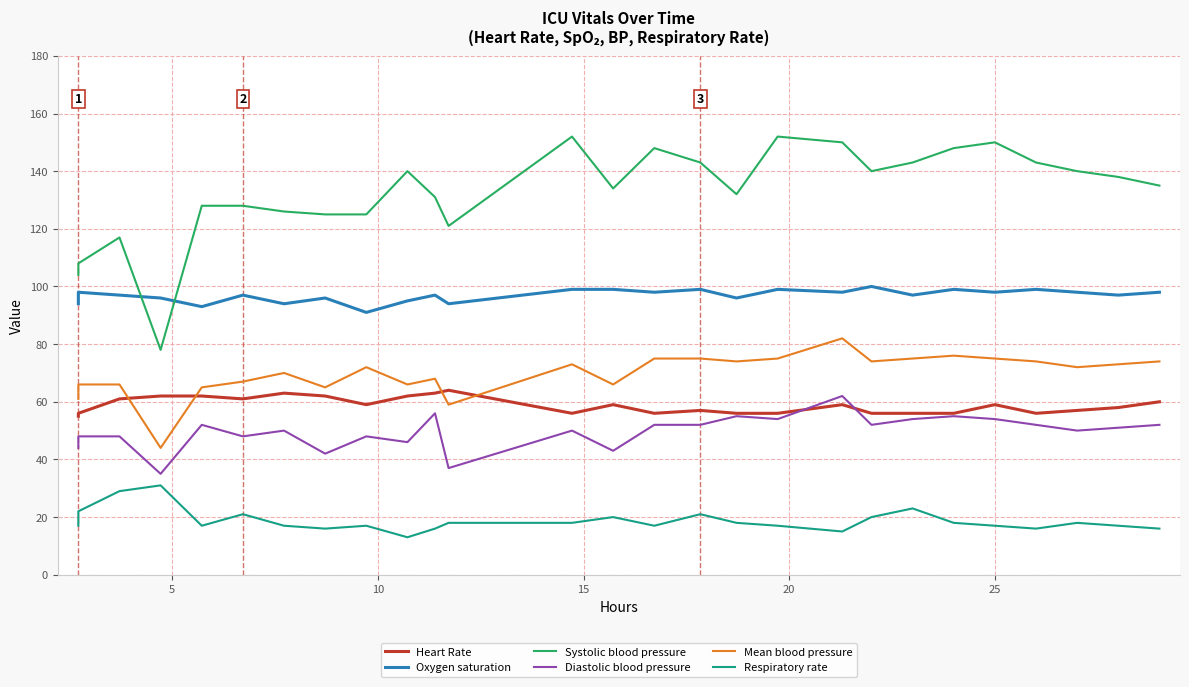

What is the value of the Diastolic blood pressure point at the 4th from the left?

35